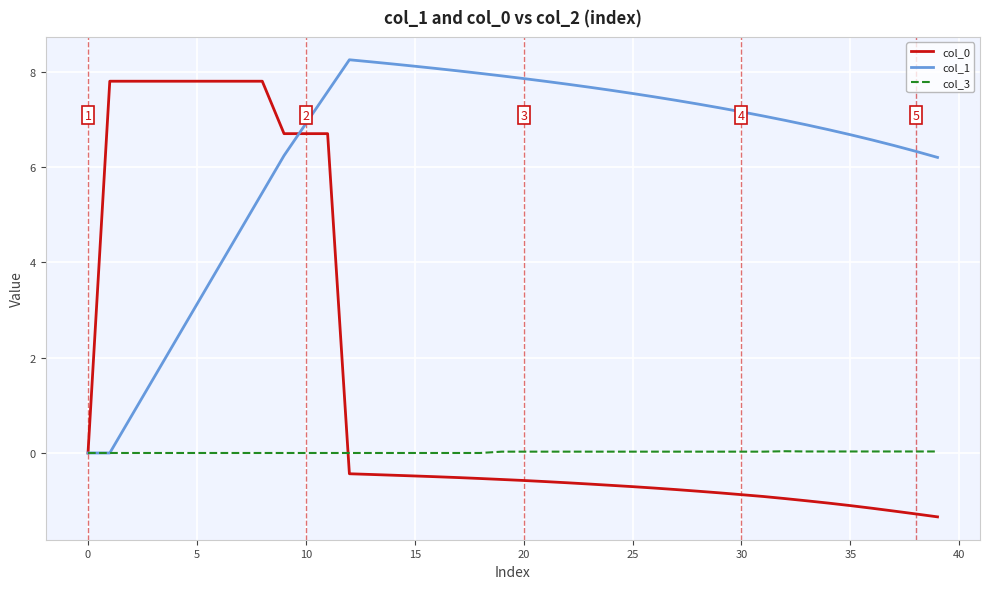

What is the maximum value for col_0?

7.8